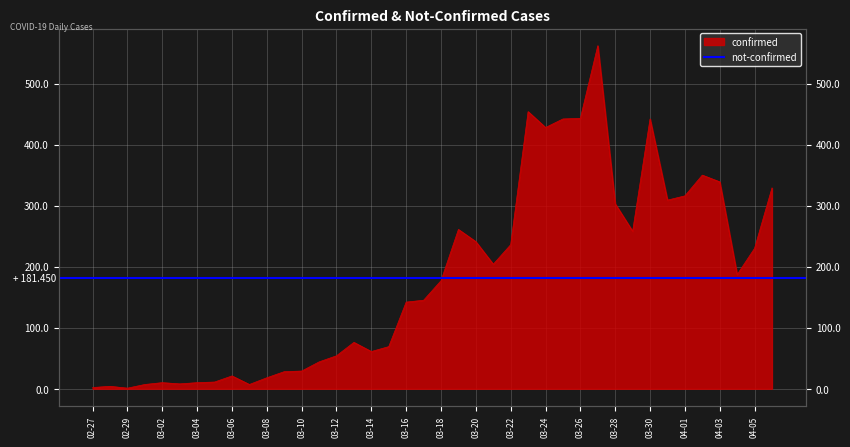

What is the greatest value displayed?

562